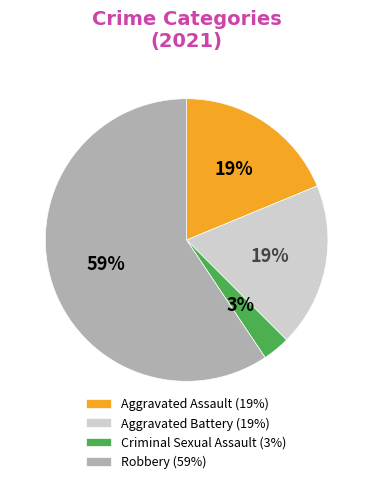

Between Robbery (59%) and Aggravated Battery (19%), which is larger?

Robbery (59%)